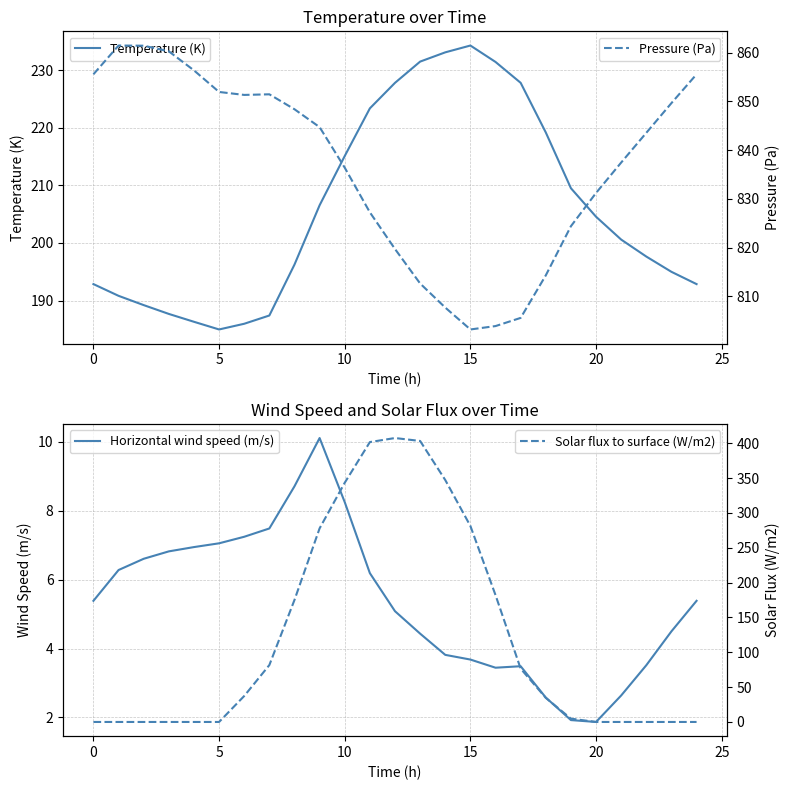

Does the chart have visible grid lines?

Yes